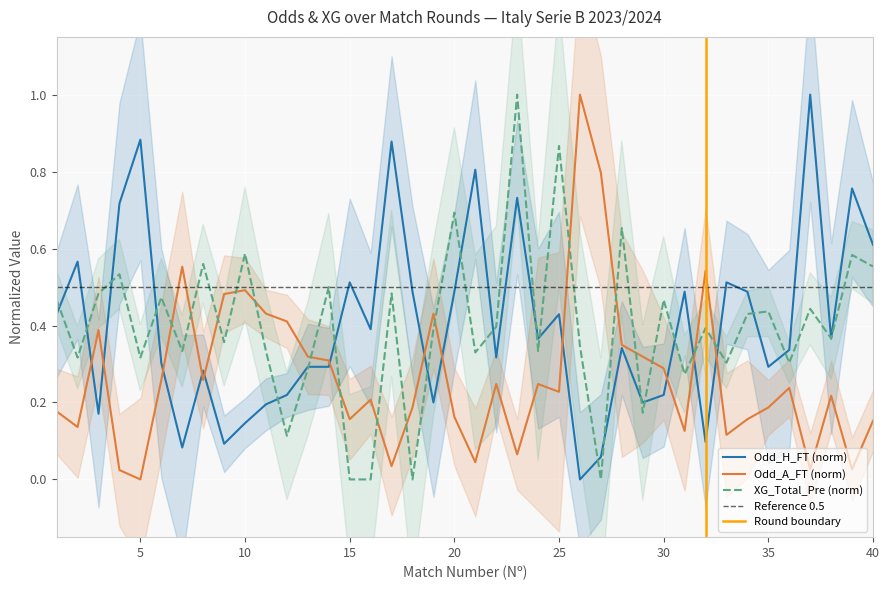

Which has a higher value, 32 or 19?

32